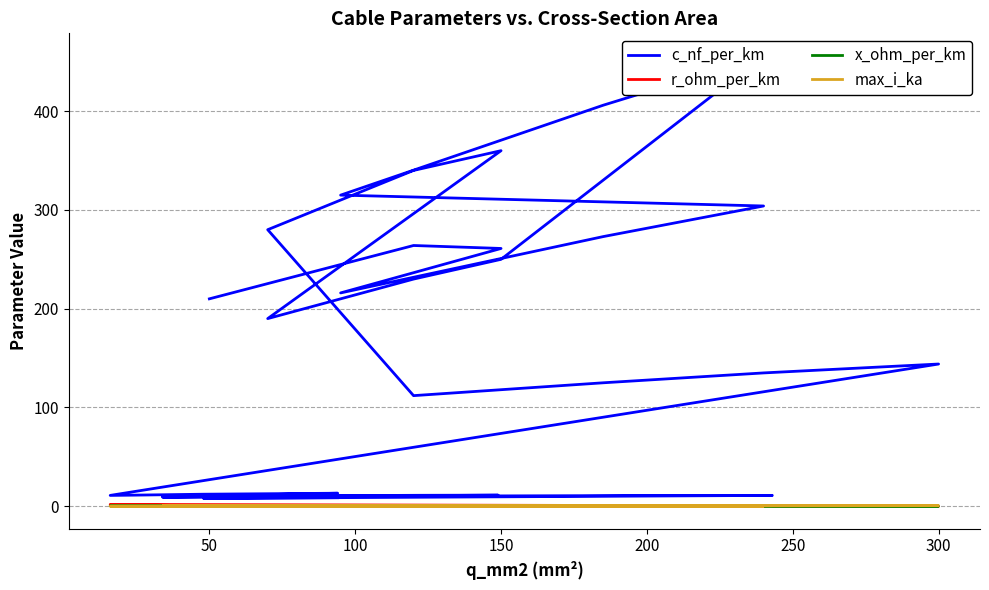

At which category does x_ohm_per_km reach its first local peak?

150